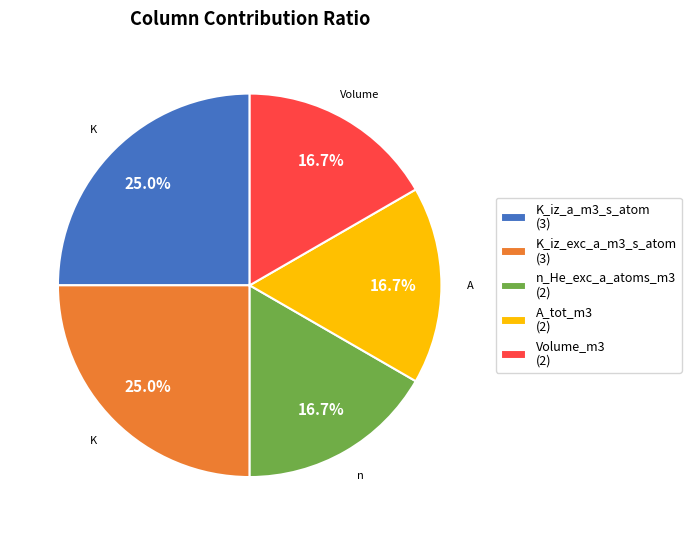

Combined, do K_iz_a_m3_s_atom and A_tot_m3 account for over 50%?

No